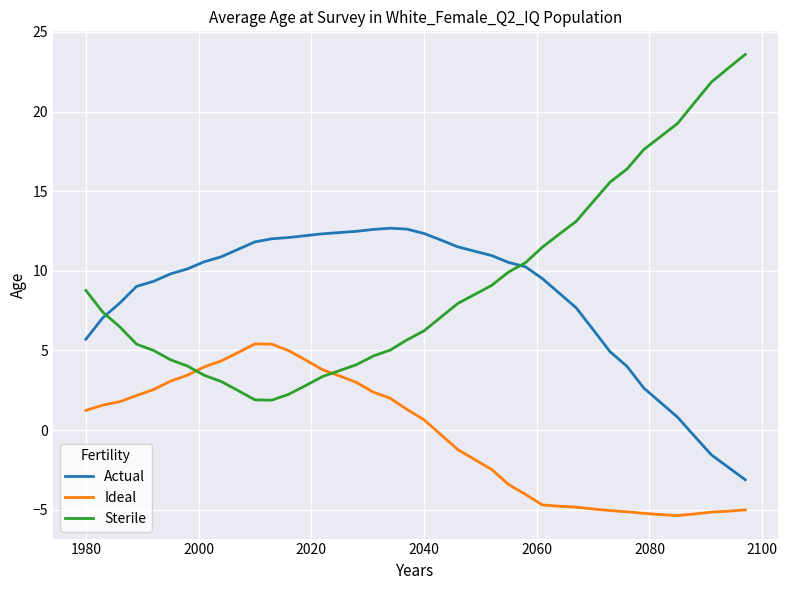

Which series has the widest spread of values?

Sterile